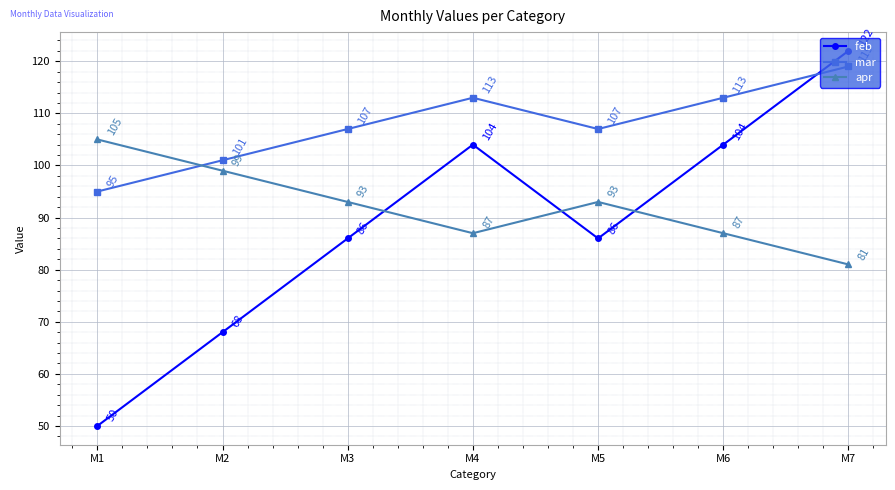

What is the minimum value shown in the chart?

50